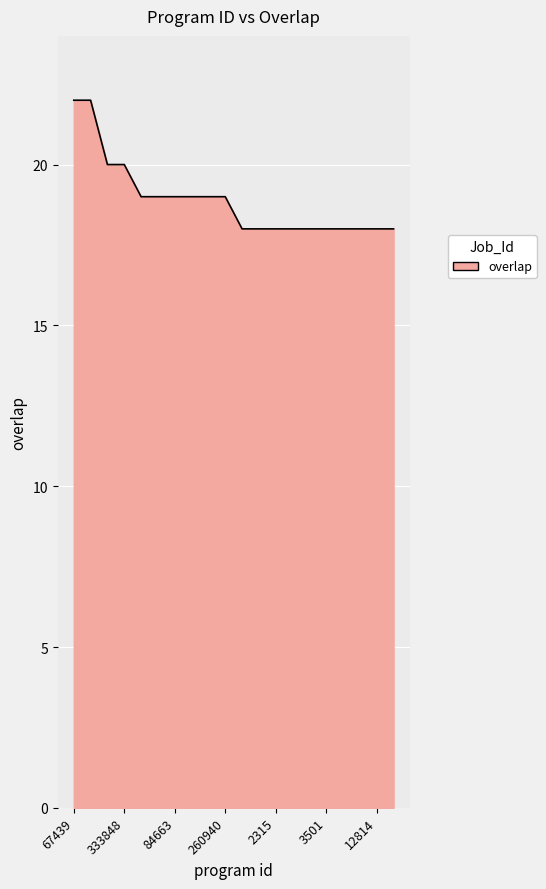

What is the greatest value displayed?

22